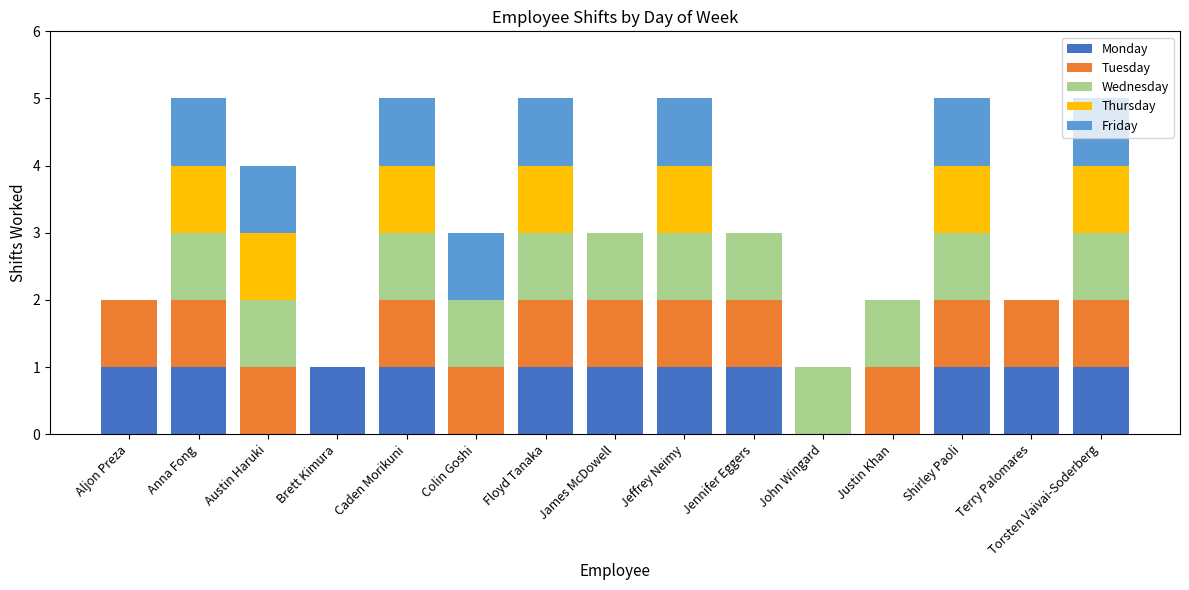

What is the total value across all series at Floyd Tanaka?

5